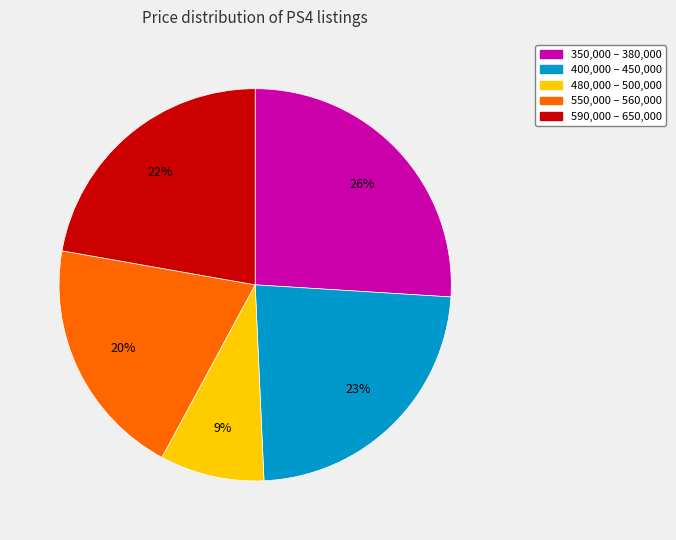

To the nearest percent, what is the average slice percentage?

20%